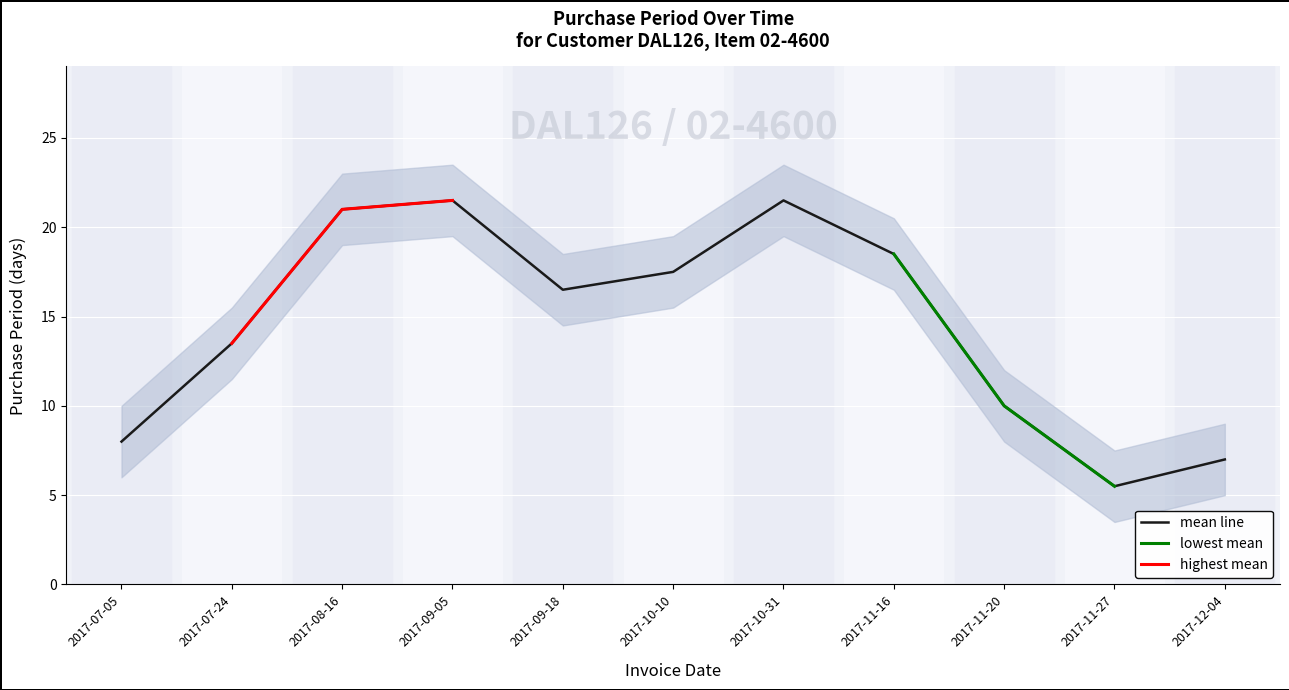

What is the lowest value of the mean line series?

5.5